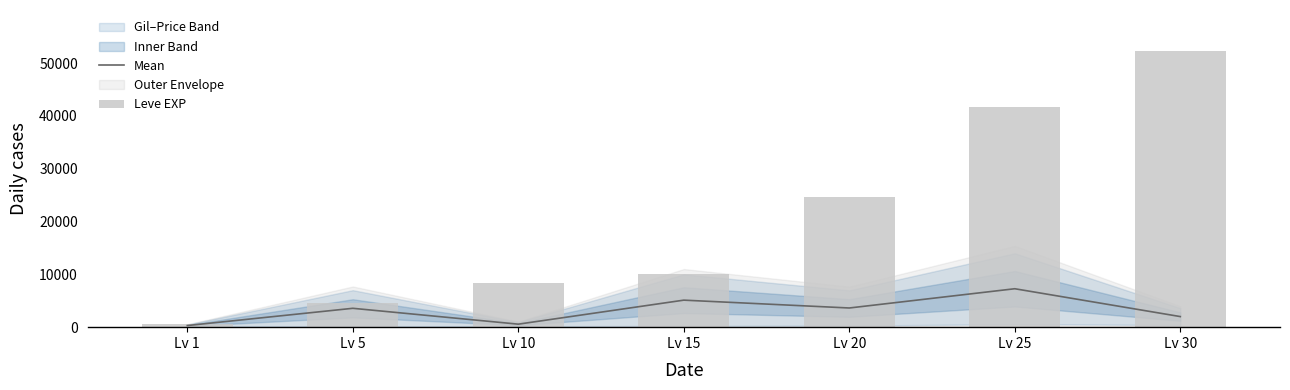

Rank the series at Lv 10 from highest to lowest value.

Leve EXP, Mean